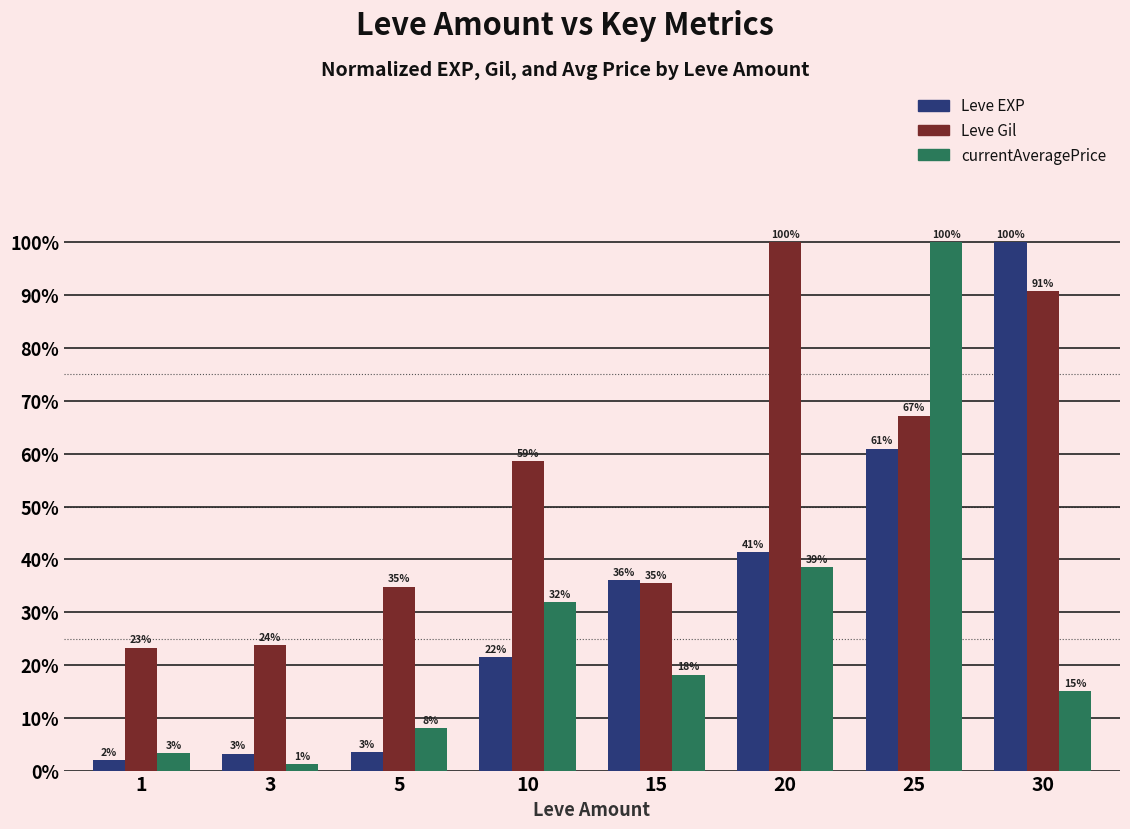

How many bars are there in total?

24